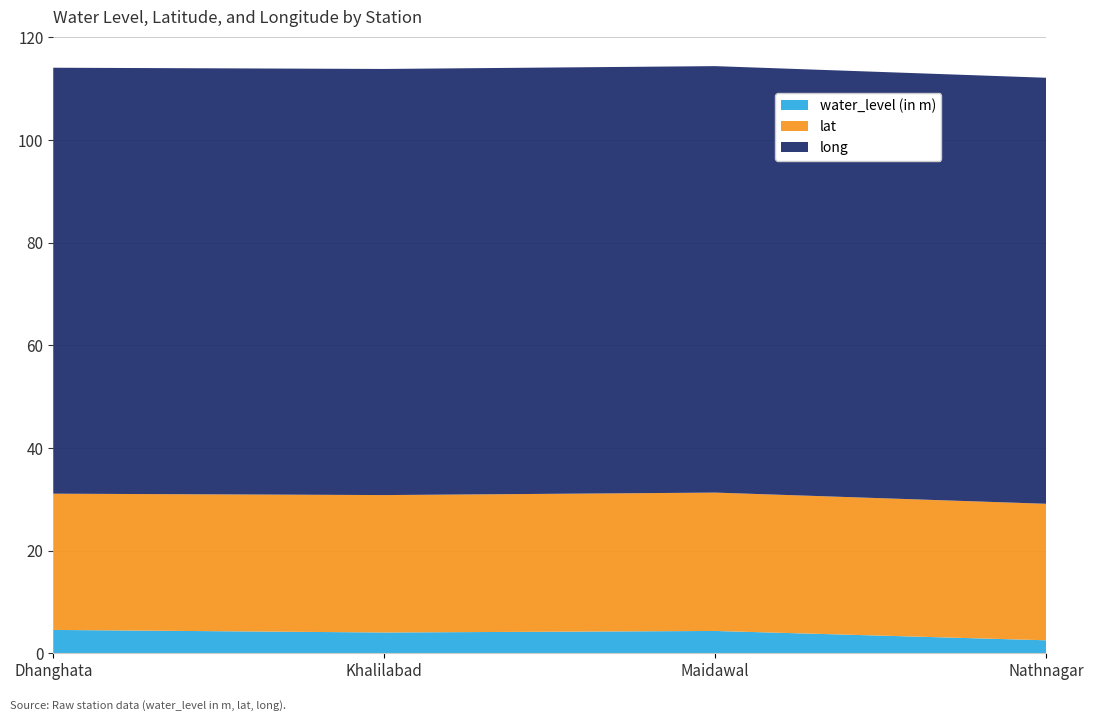

Reading right to left, list all the values displayed in this chart.

water_level (in m): Nathnagar=2.5	Maidawal=4.3	Khalilabad=4.0	Dhanghata=4.5
lat: Nathnagar=26.6	Maidawal=27.0	Khalilabad=26.8	Dhanghata=26.6
long: Nathnagar=83.0	Maidawal=83.1	Khalilabad=83.0	Dhanghata=83.0